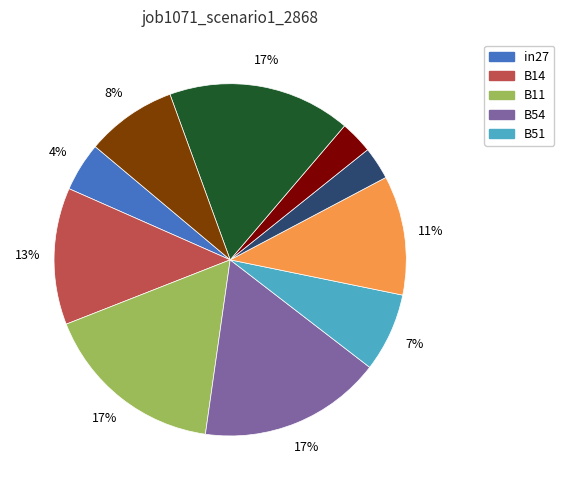

Is there a majority slice in this chart?

No